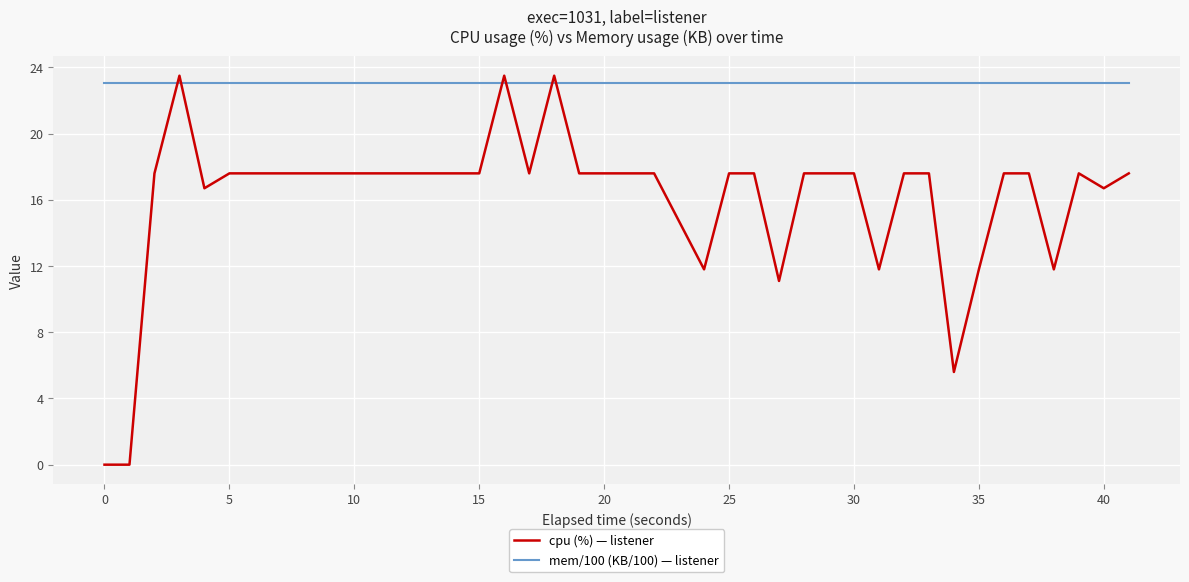

List the series in order of their overall mean, highest first.

mem/100 (KB/100) — listener, cpu (%) — listener